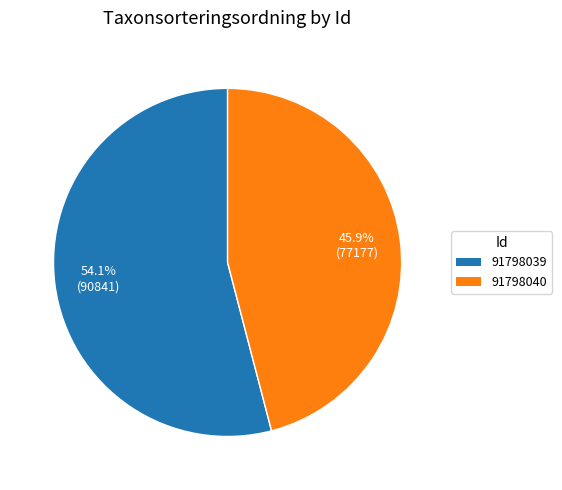

Which has a higher value, 91798040 or 91798039?

91798039